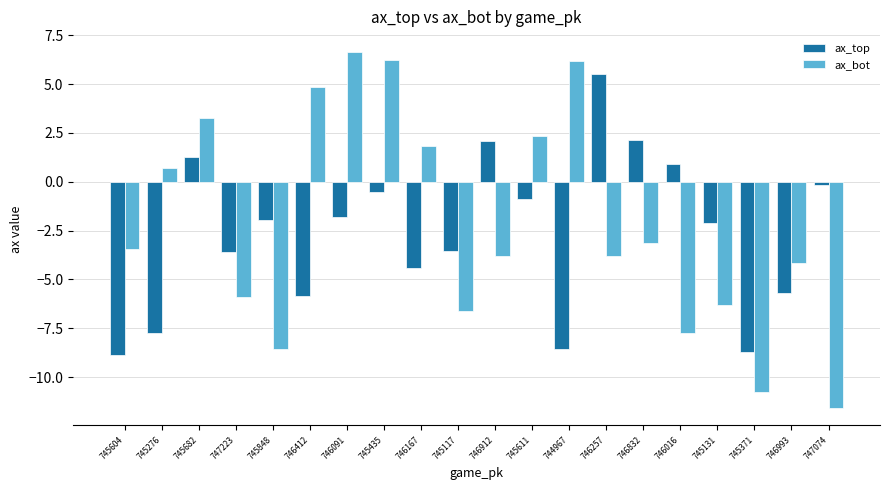

What is the greatest value displayed?

6.6